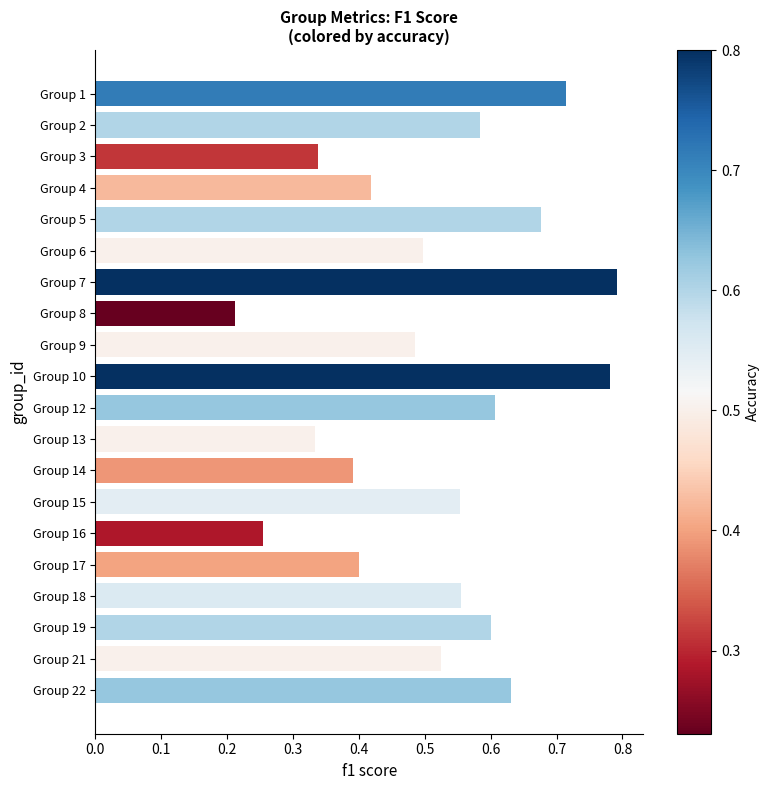

What is the sum of all values?

10.3